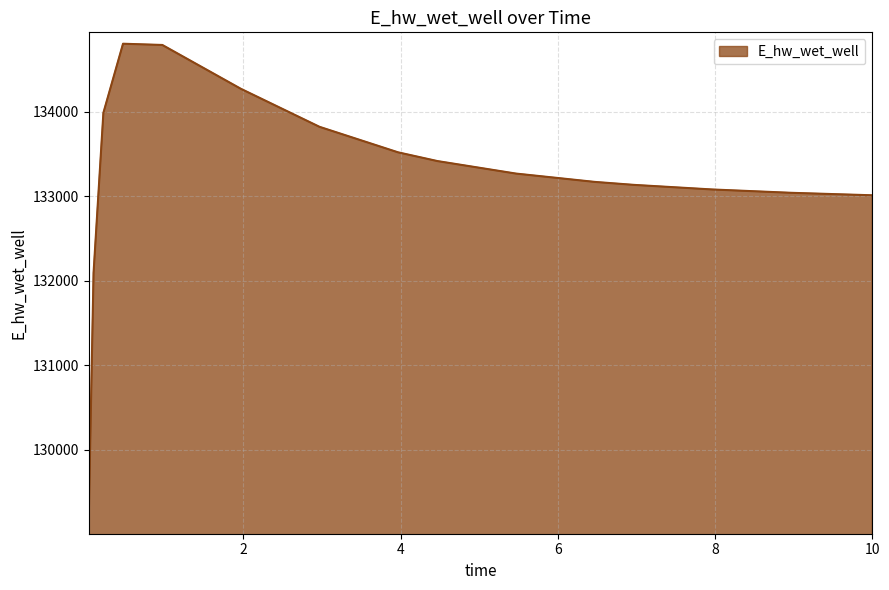

Does the chart display data point markers on the line(s)?

No